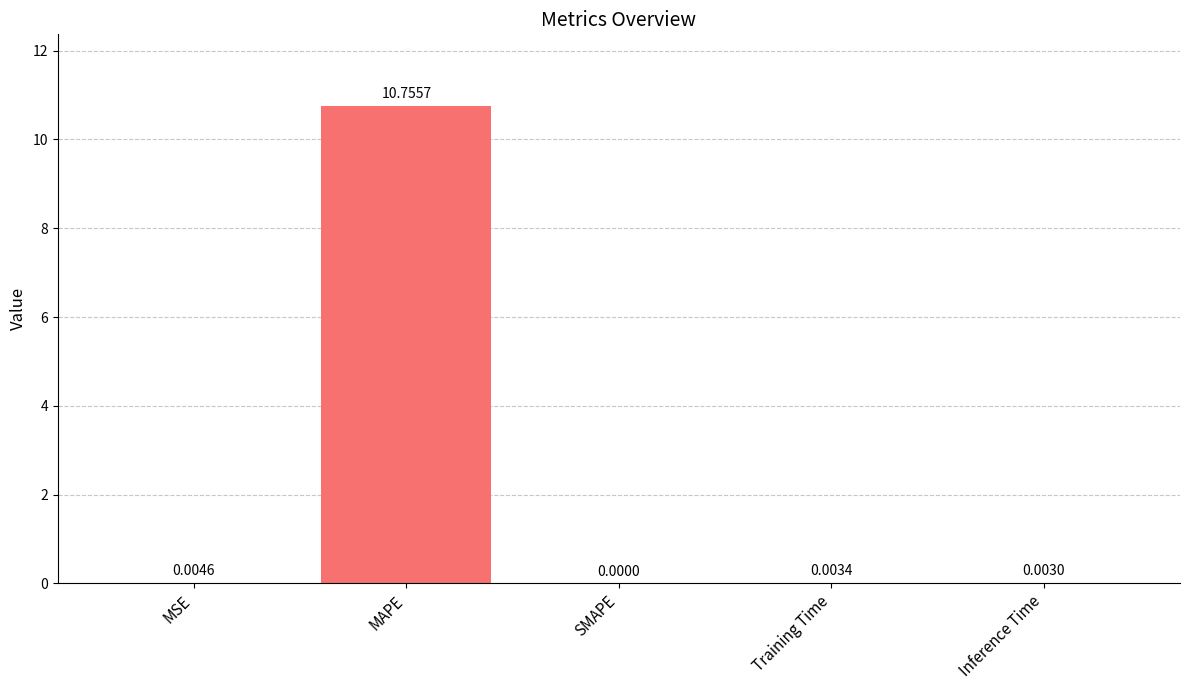

How many categories are shown in the chart?

5